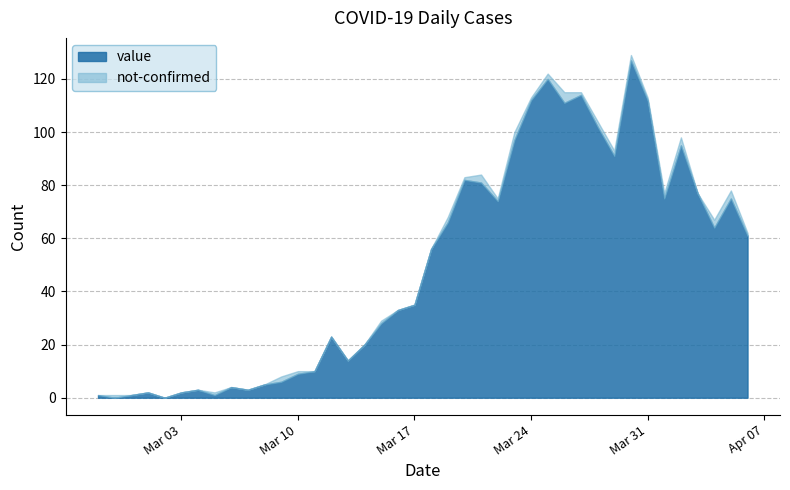

Where is the first local minimum?

2020-02-28